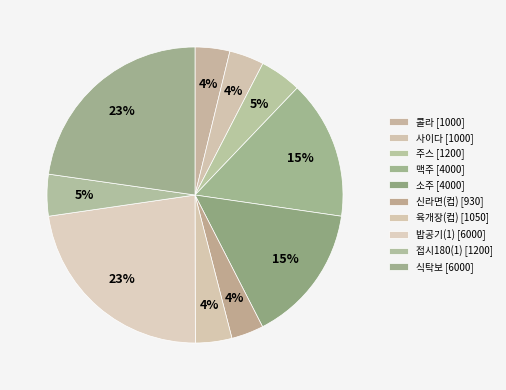

Which category has the smallest portion of the pie?

신라면(컵)